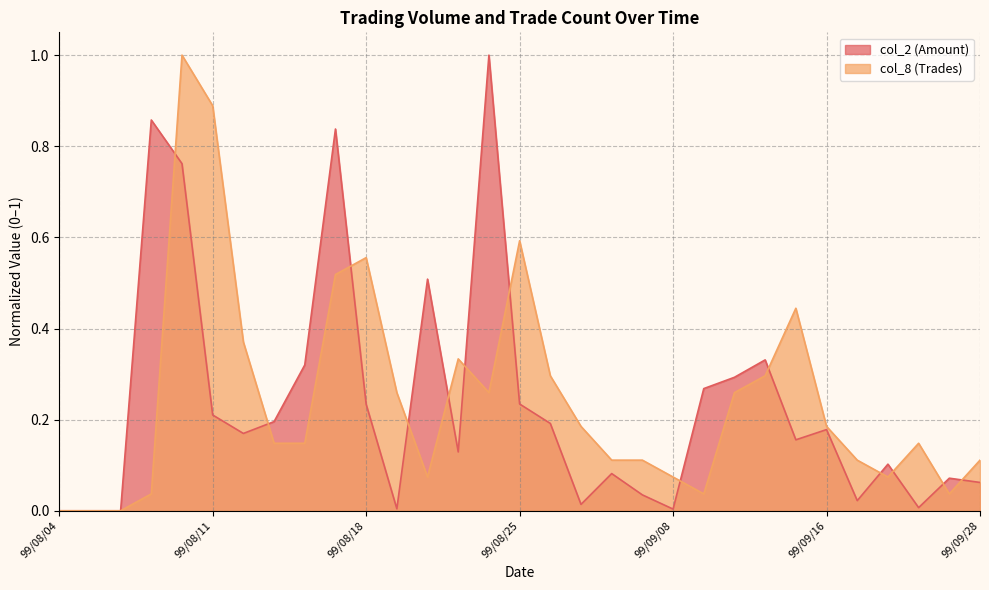

Is it true that col_8 equals 0.0 at 99/09/24?

True